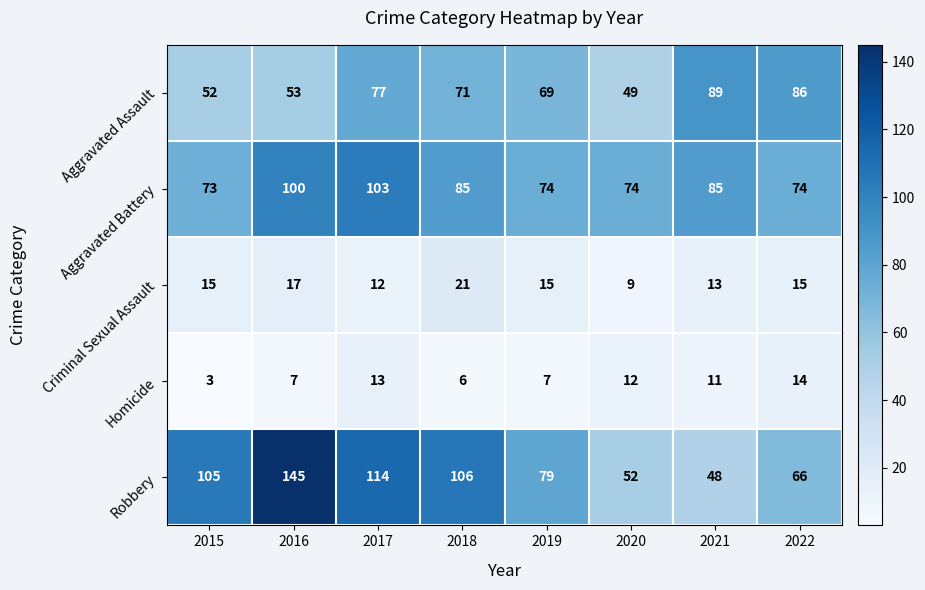

Rank the series at 2016 from lowest to highest value.

Homicide, Criminal Sexual Assault, Aggravated Assault, Aggravated Battery, Robbery